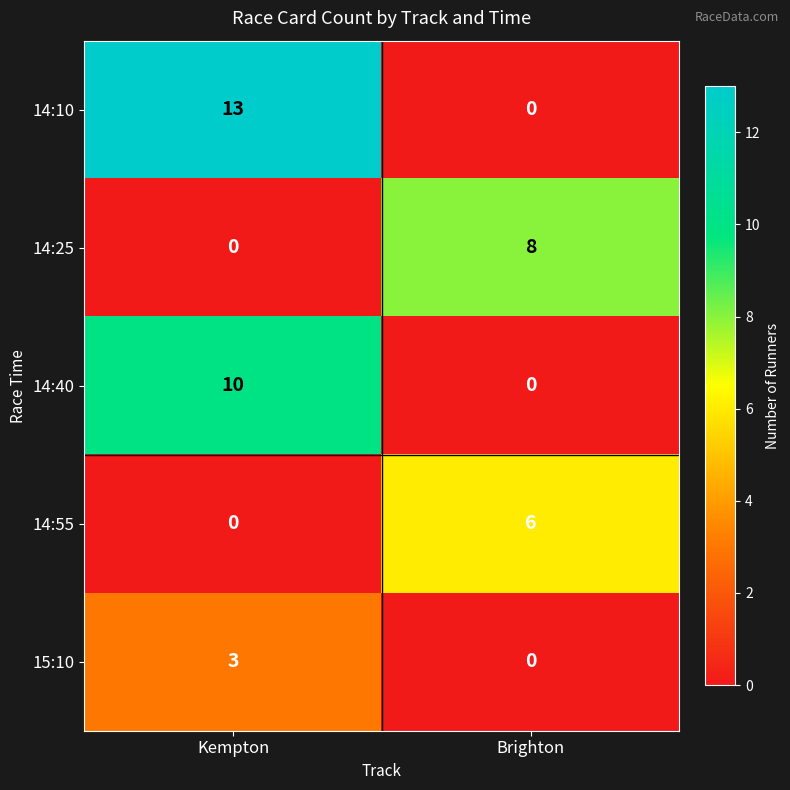

The 14:55 series shows 2 at Kempton. True or false?

False